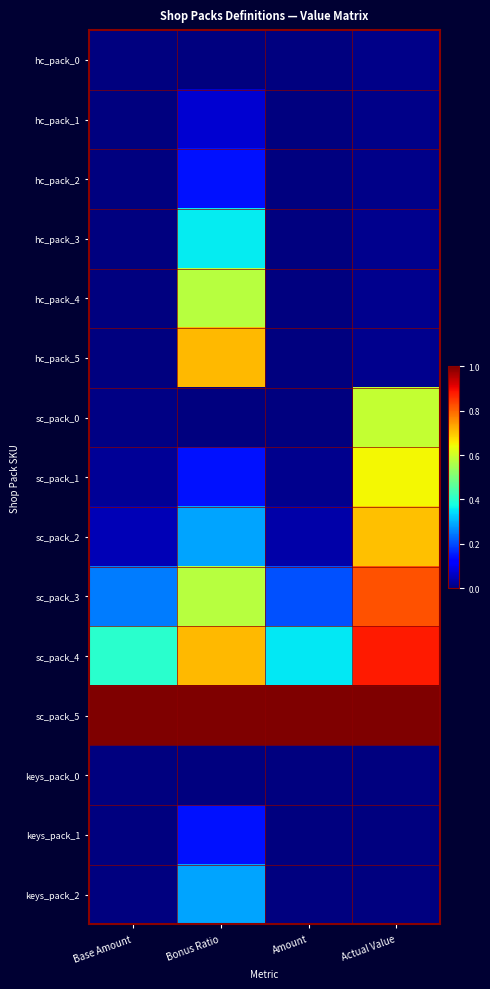

List the series in order of their peak value, highest first.

sc_pack_5, sc_pack_4, sc_pack_3, hc_pack_5, sc_pack_2, sc_pack_1, sc_pack_0, hc_pack_4, hc_pack_3, keys_pack_2, hc_pack_2, keys_pack_1, hc_pack_1, hc_pack_0, keys_pack_0